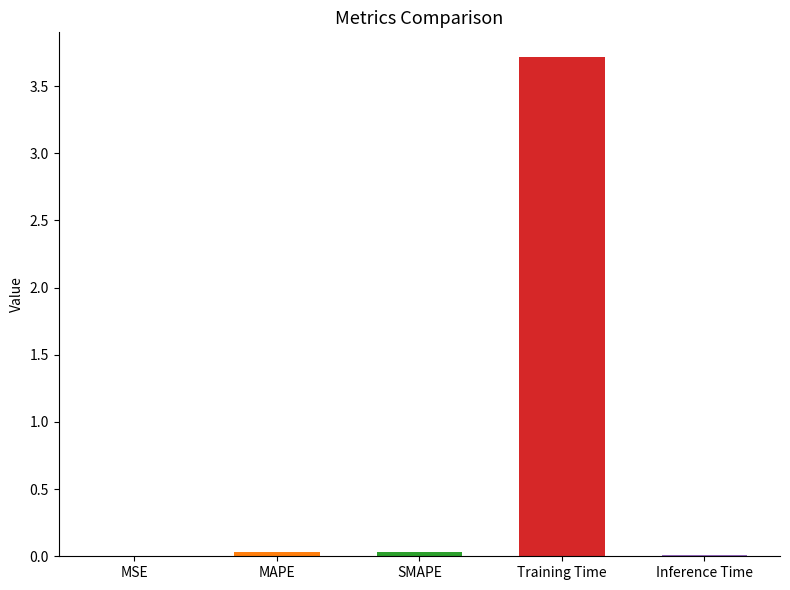

Is it true that the value at Training Time is 2.3?

False